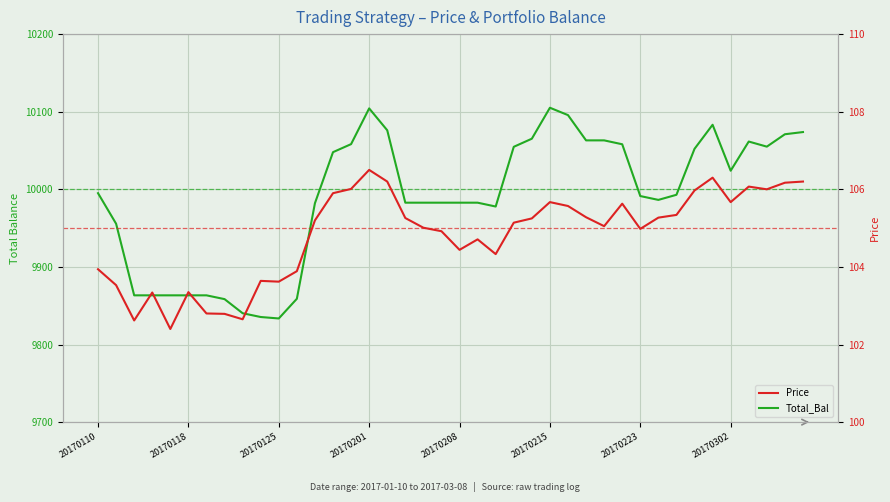

Count the number of categories in the chart.

40